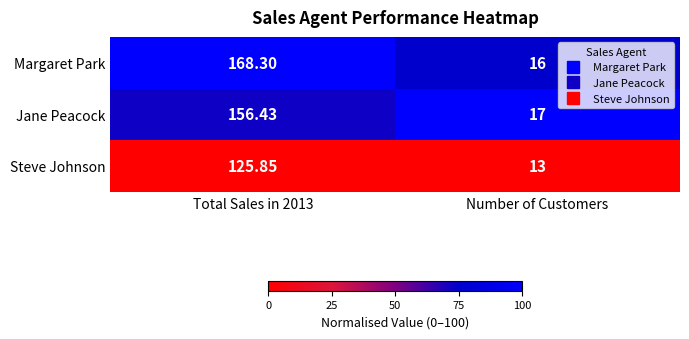

Is the value of Margaret Park at Total Sales in 2013 greater than the value of Jane Peacock at Number of Customers?

Yes